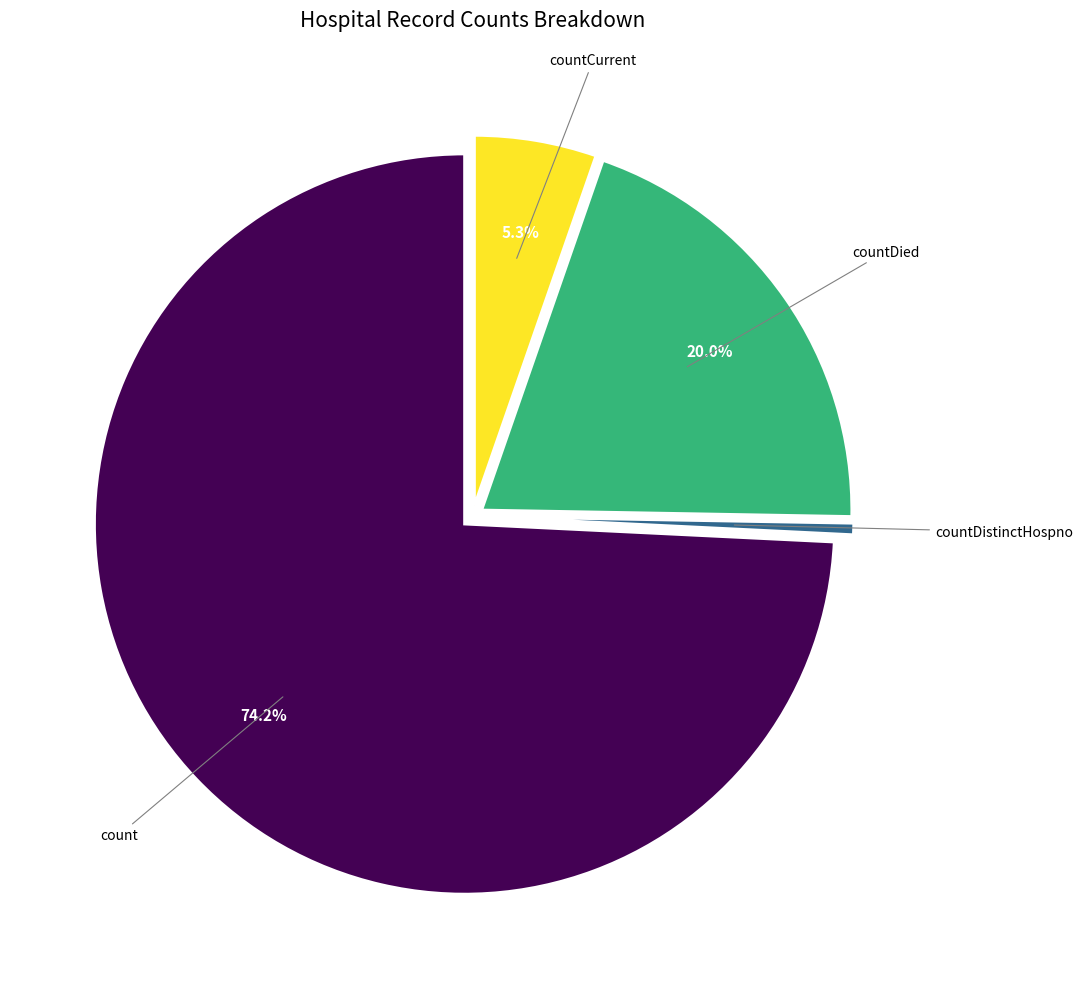

Does any single category account for the majority?

Yes